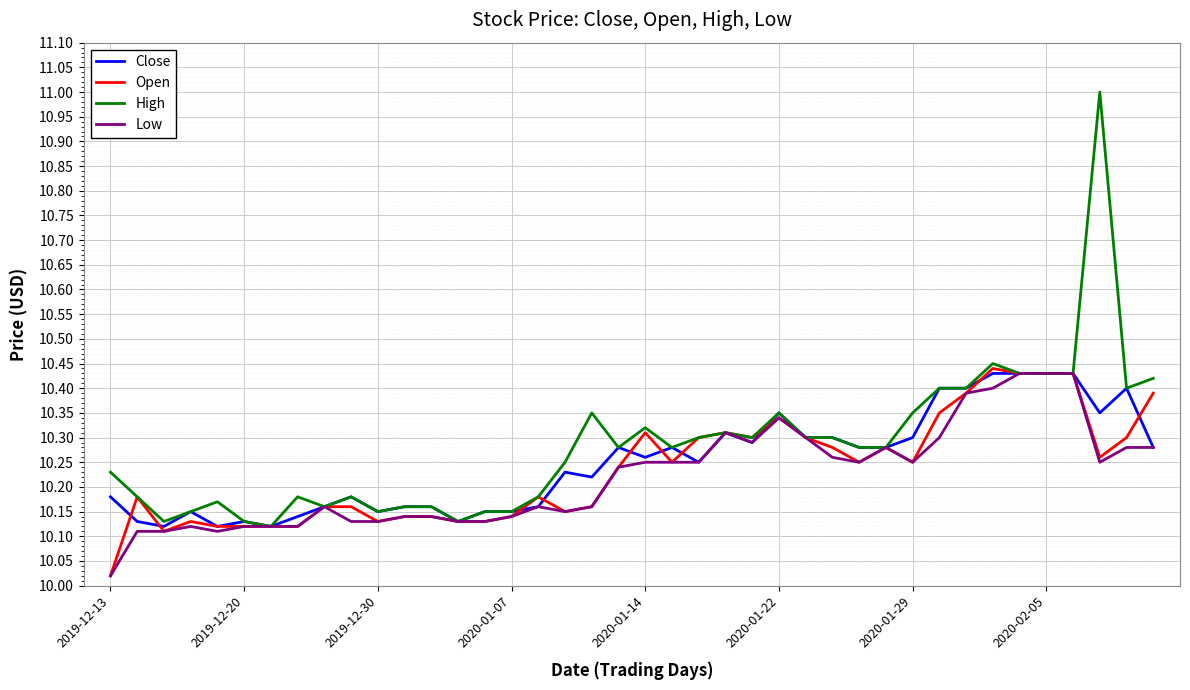

Which series has the largest range (max minus min)?

High